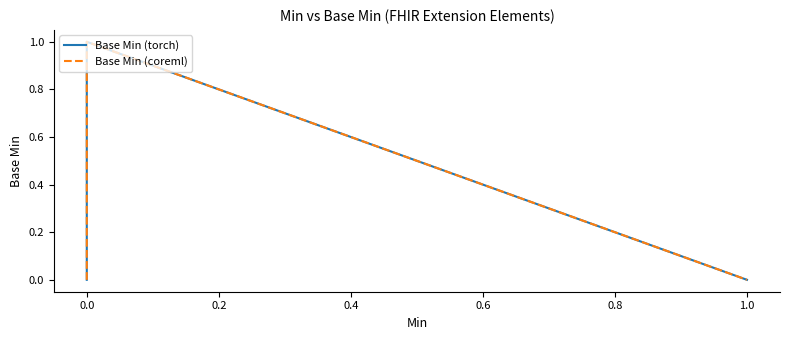

What is the highest value of the Base Min (torch) series?

1